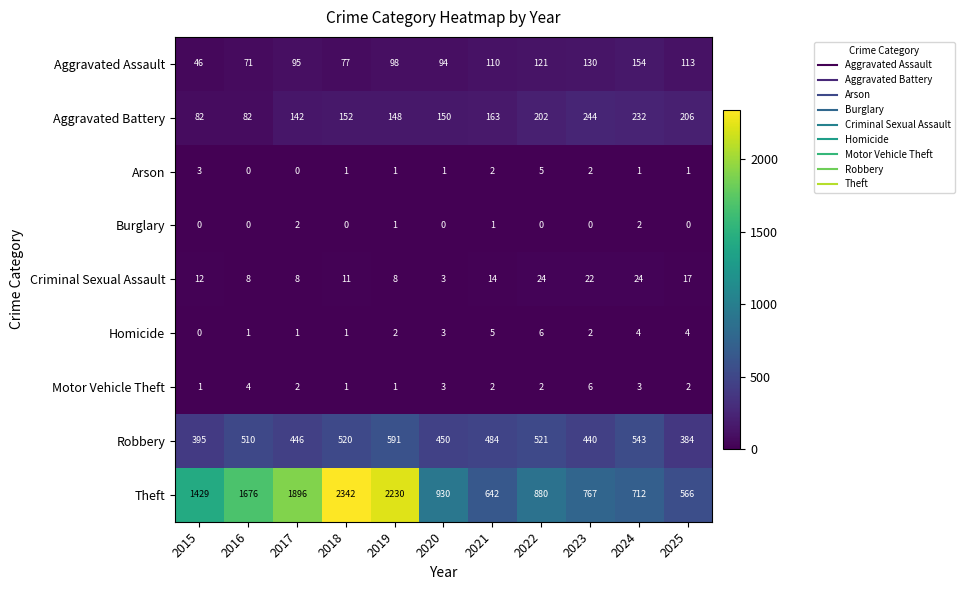

What is the average value of the Aggravated Assault series?

101